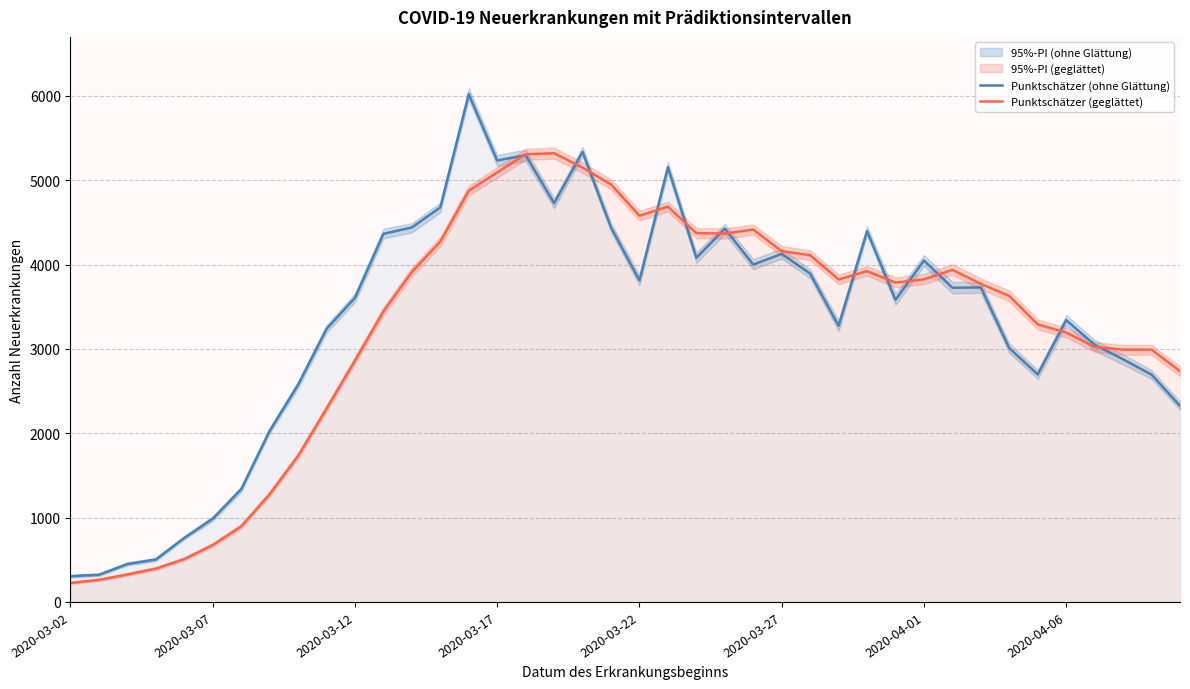

Does the chart display data point markers on the line(s)?

No